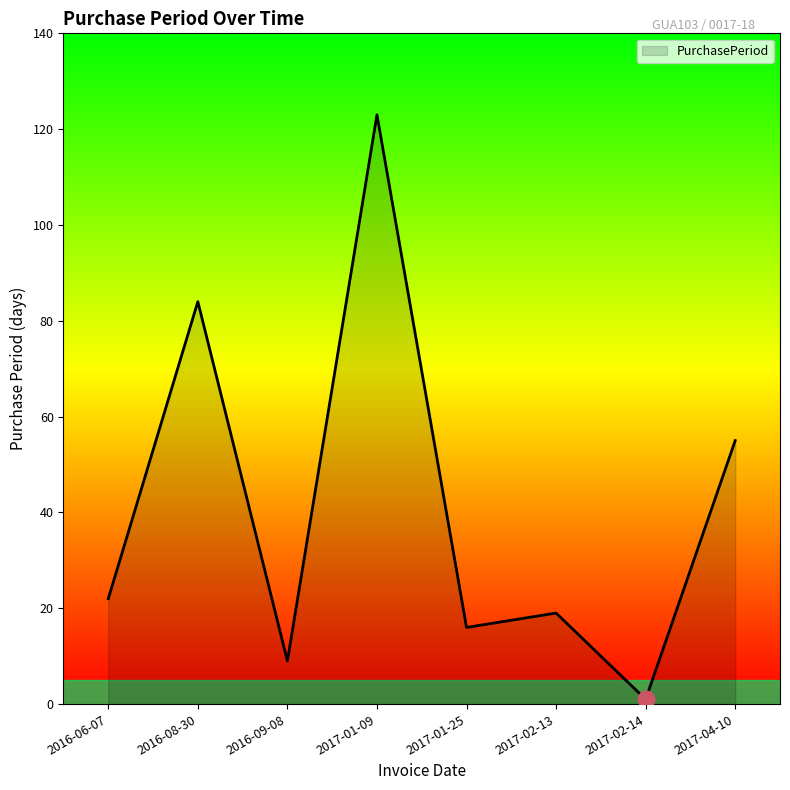

True or false: the data shows 4 at 2016-09-08.

False